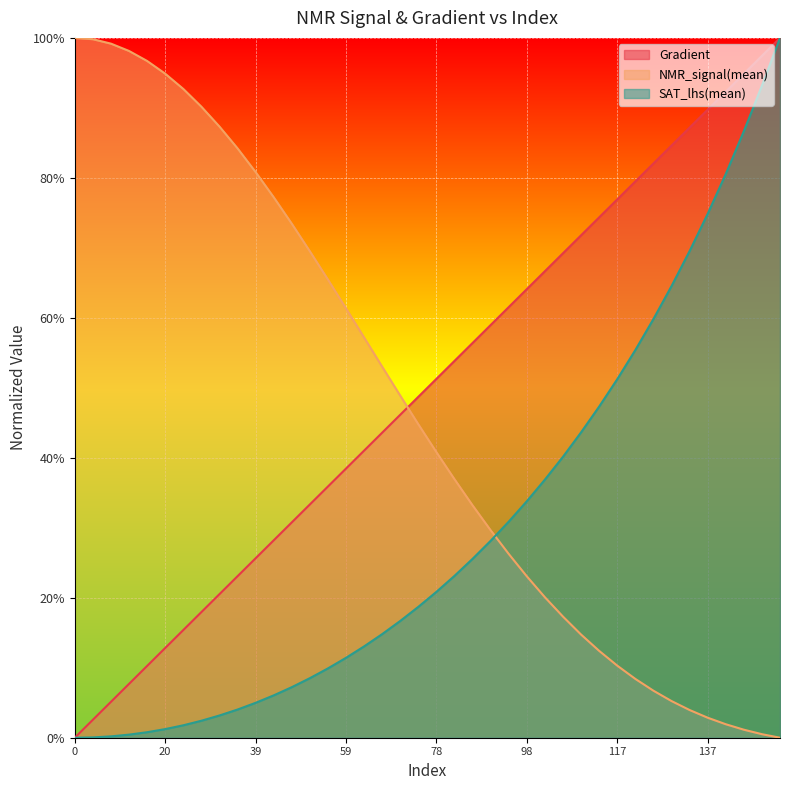

What is the highest value of the Gradient series?

1.0